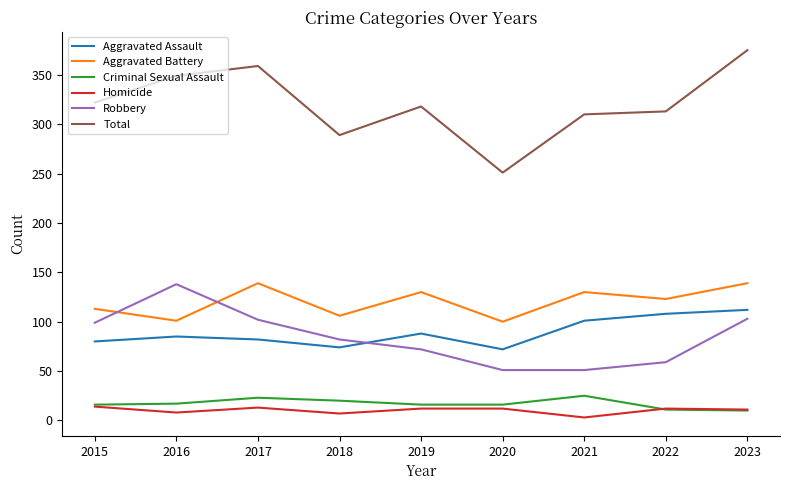

What is the spread (max minus min) of values at 2017?

346